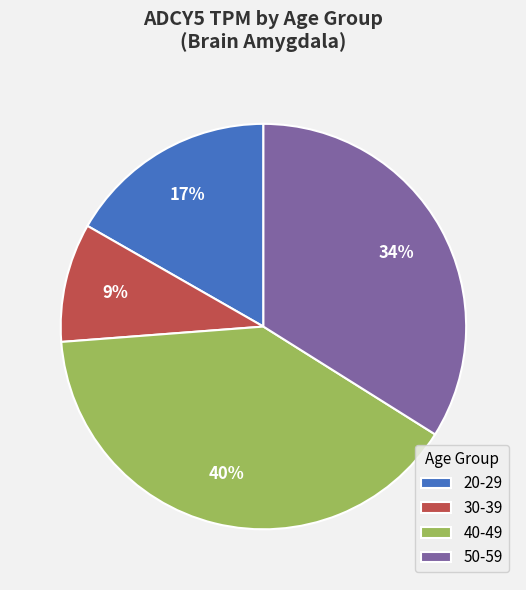

Does 20-29 represent more than half of the total?

No